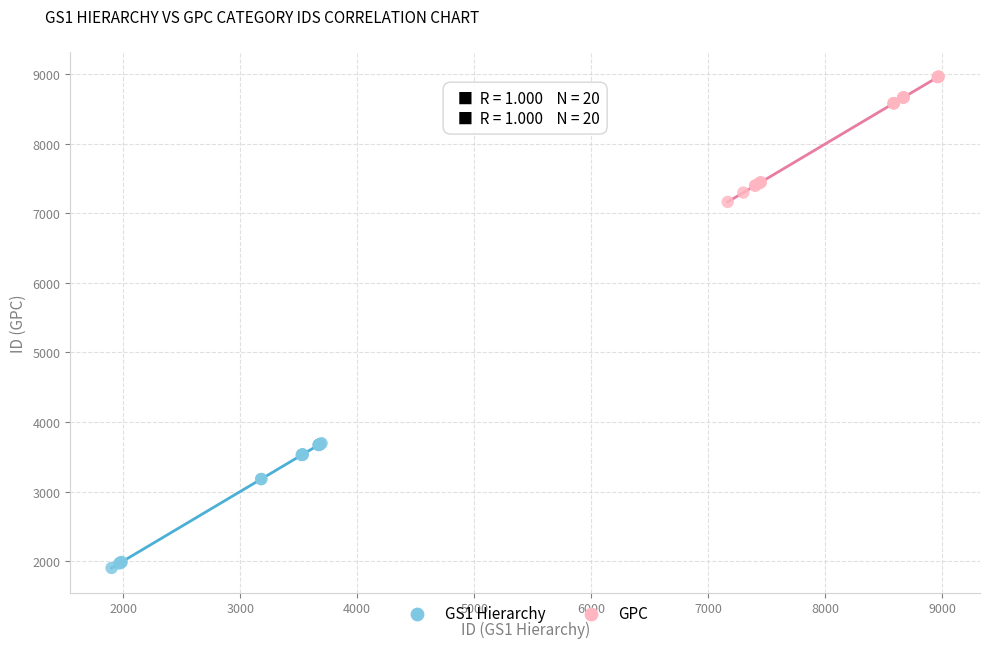

Which series reaches the minimum Y coordinate?

GS1 Hierarchy